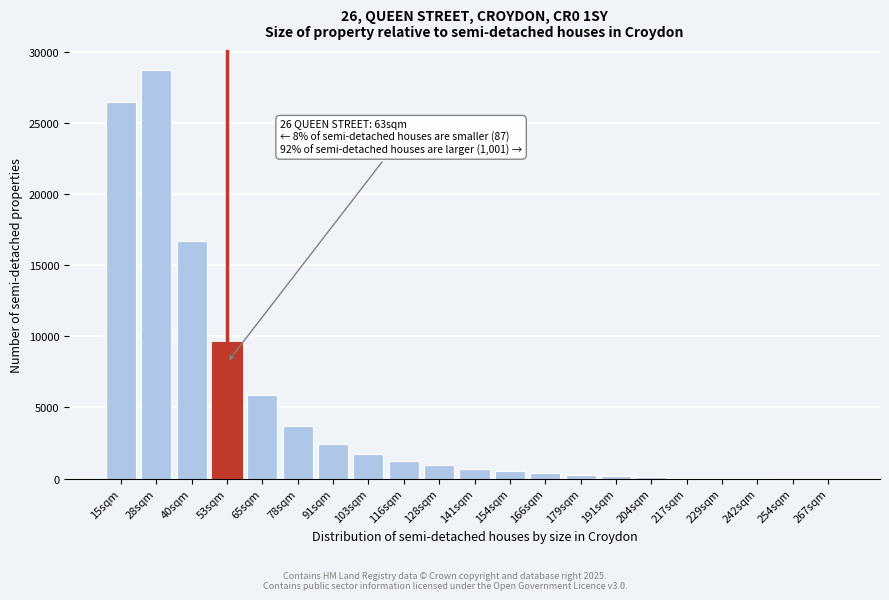

What is the sum of all values?

99685